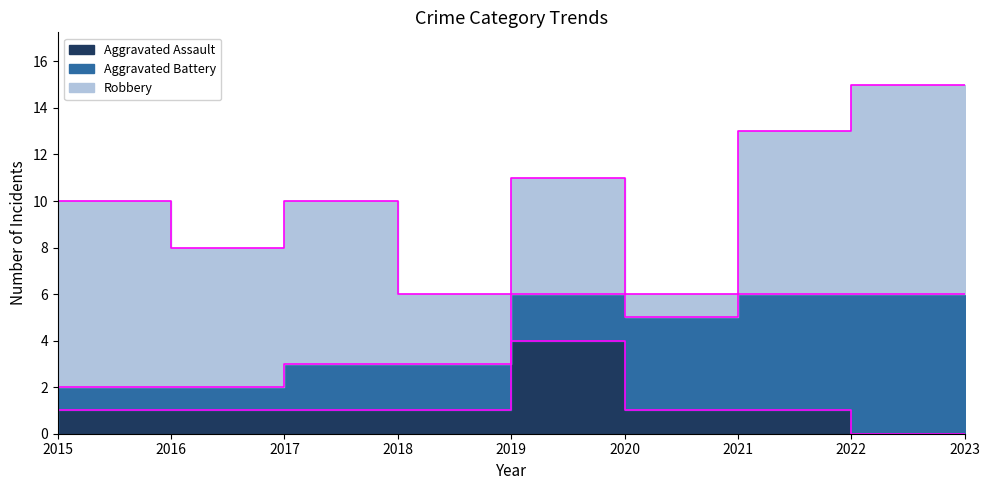

True or false: Aggravated Battery has a value of 2 at 2018.

True